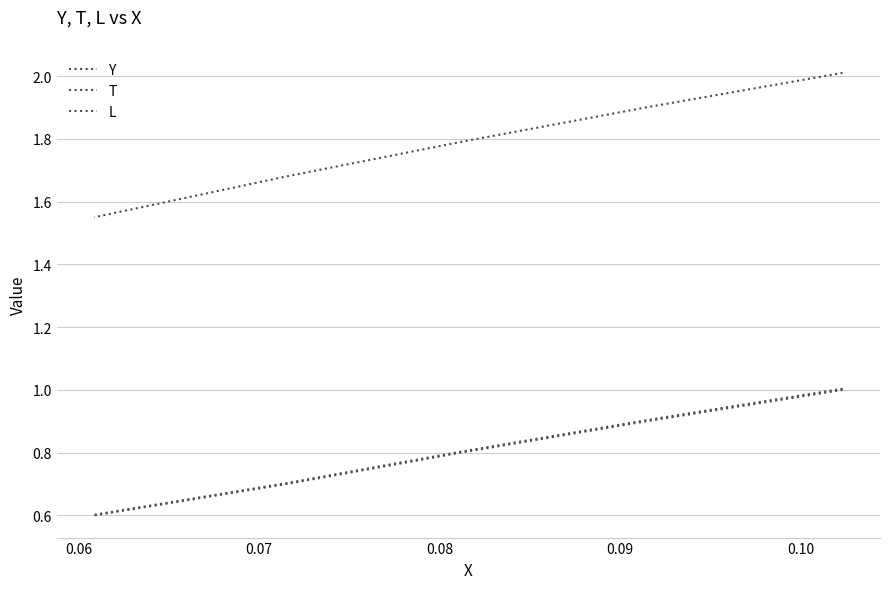

Reading right to left, transcribe all the data shown in this chart.

Y: 0.6	0.7	0.8	0.9	1.0
T: 1.6	1.7	1.8	1.9	2.0
L: 0.6	0.7	0.8	0.9	1.0